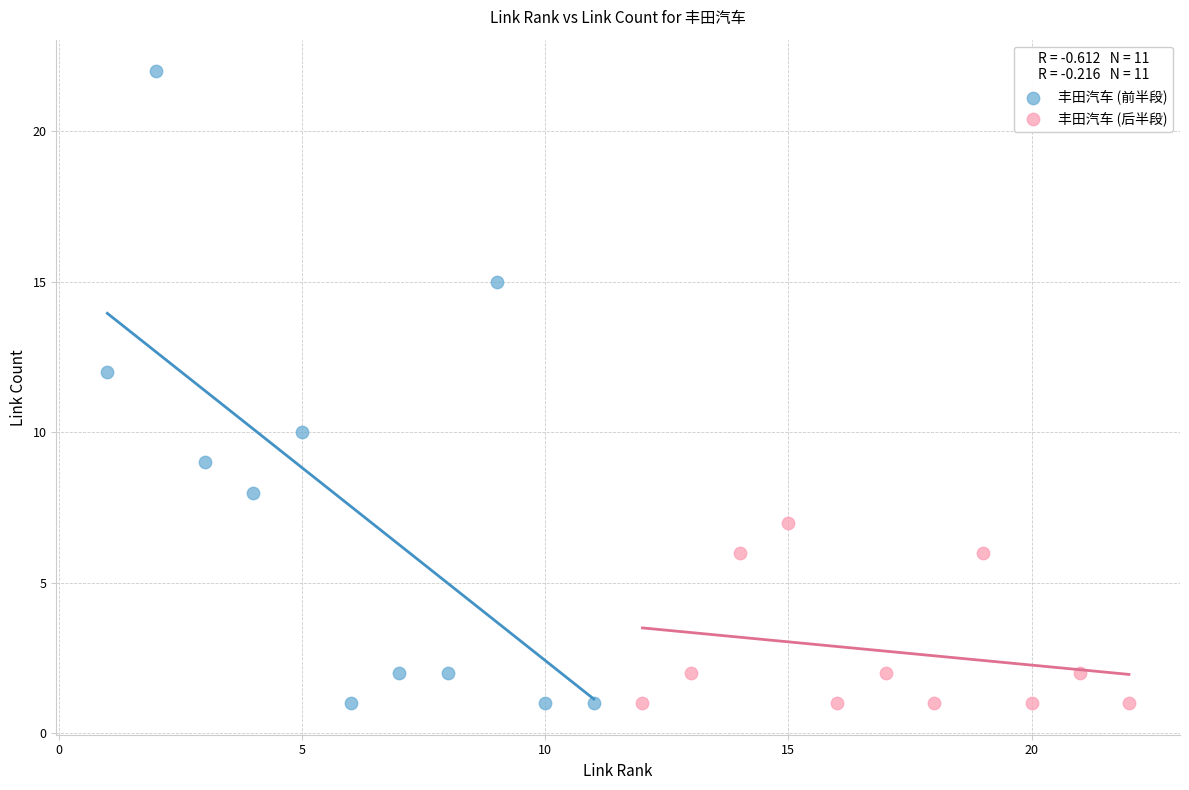

Which series reaches the maximum Y coordinate?

丰田汽车 (前半段)